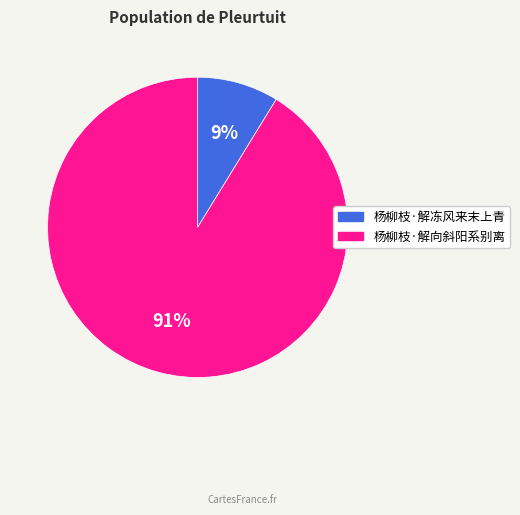

Approximately how many times larger is the value at 杨柳枝·解冻风来末上青 compared to 杨柳枝·解向斜阳系别离?

0.1